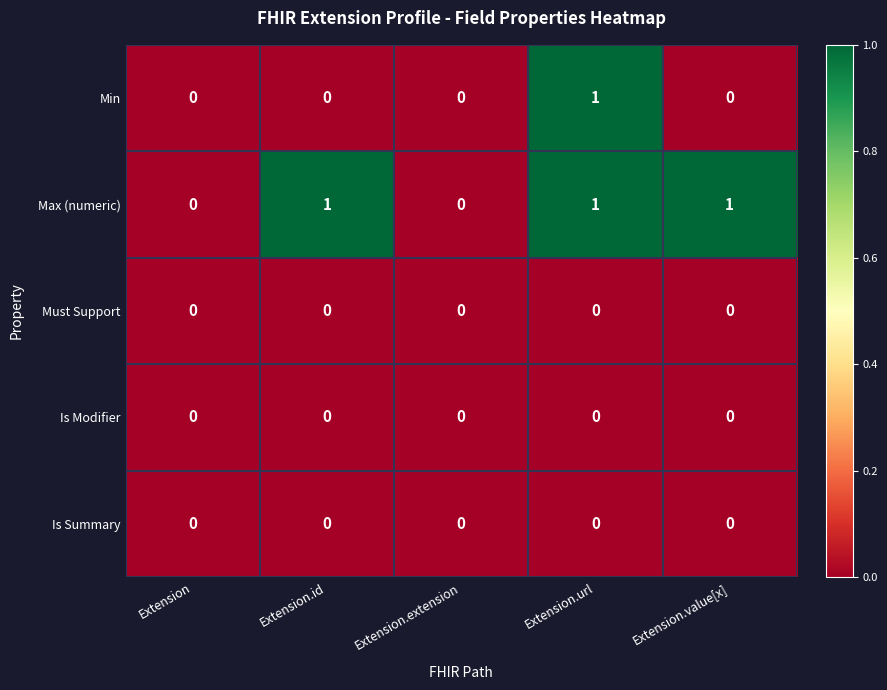

How many Max (numeric) values are between 0 and 1?

5